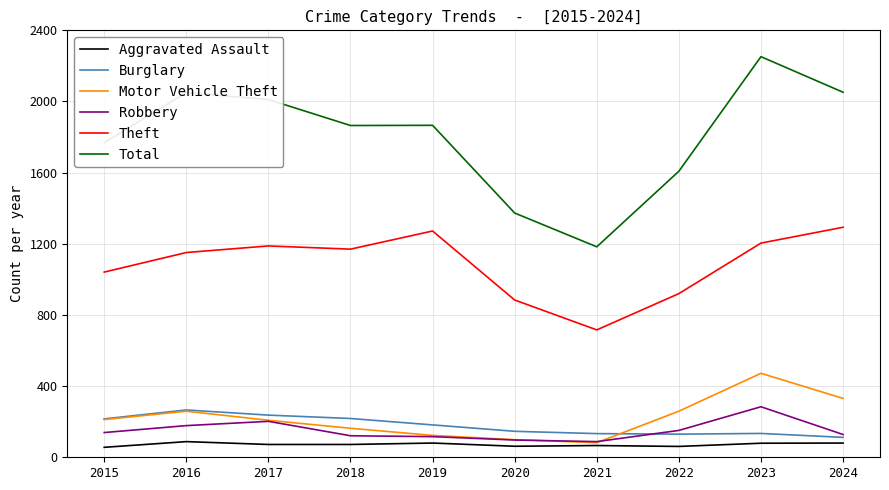

True or false: Motor Vehicle Theft has a value of 82 at 2021.

True